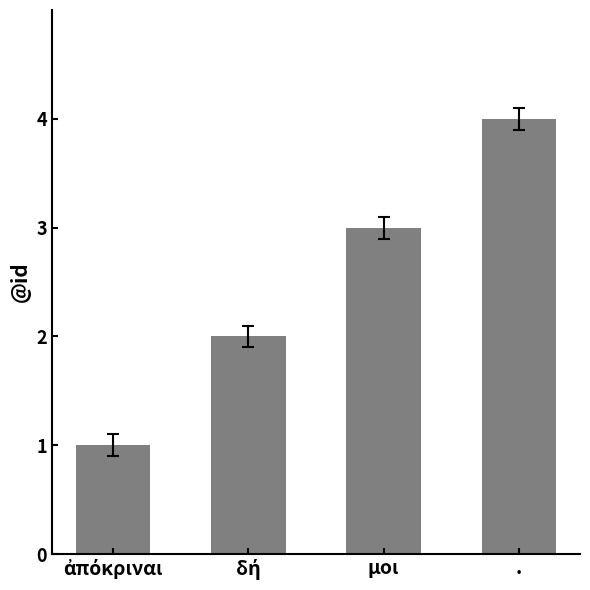

What is the sum of all values?

10